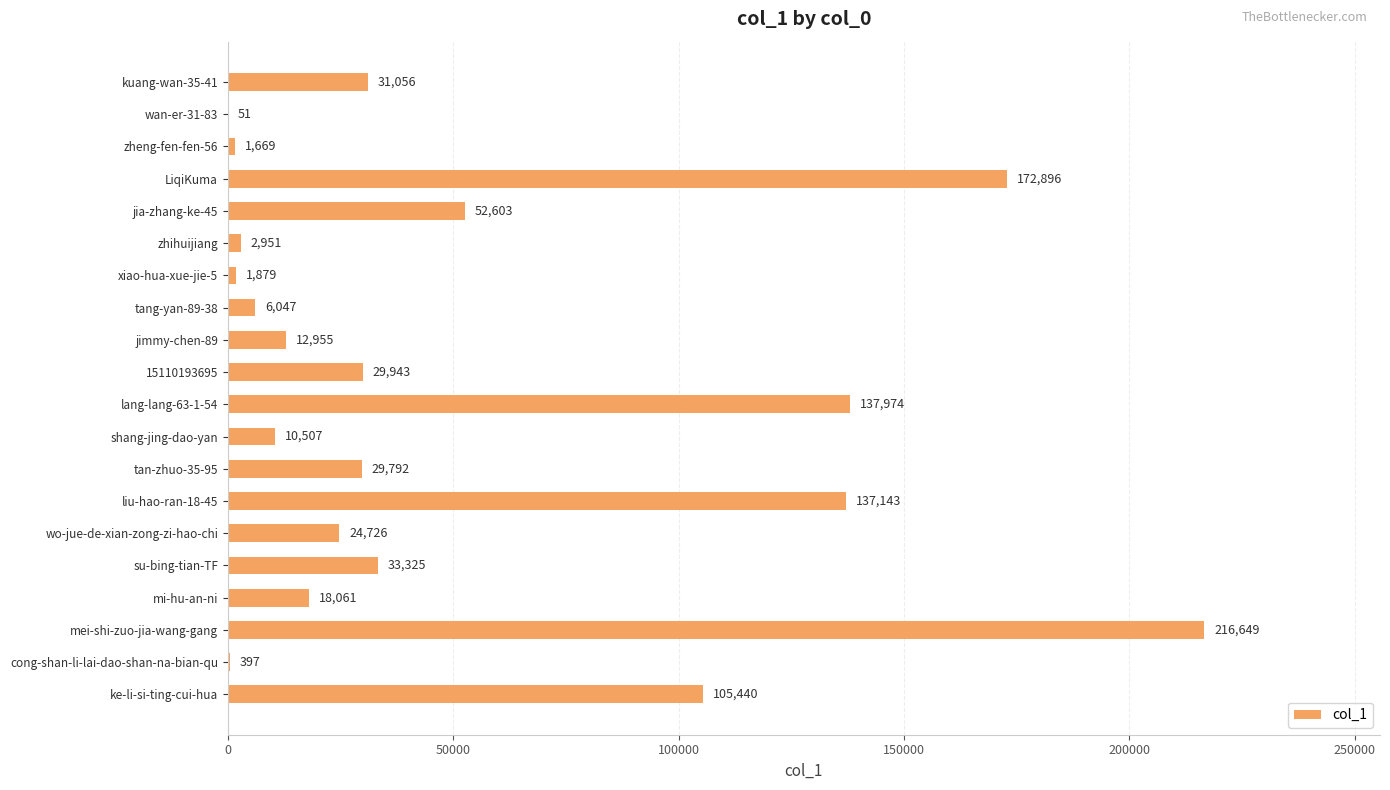

Where is the data nearest to the value 108350?

ke-li-si-ting-cui-hua